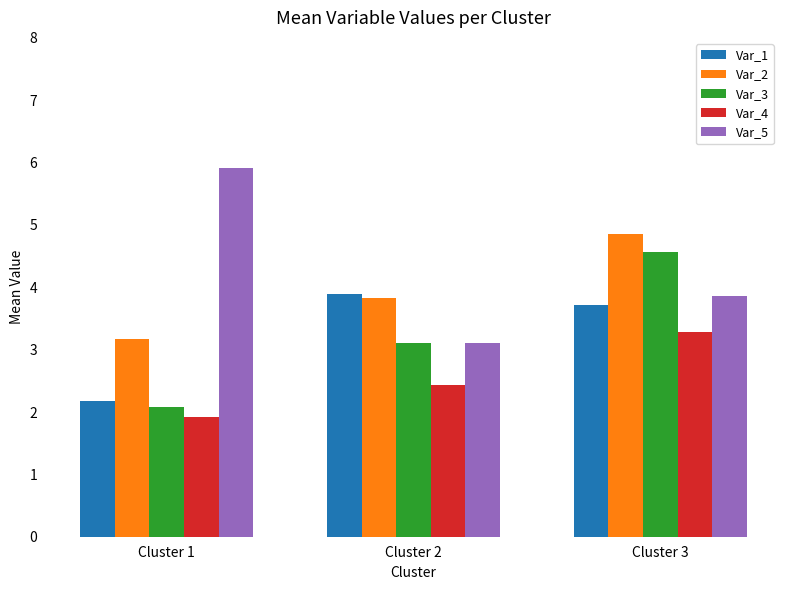

Rank the series at Cluster 1 from highest to lowest value.

Var_5, Var_2, Var_1, Var_3, Var_4